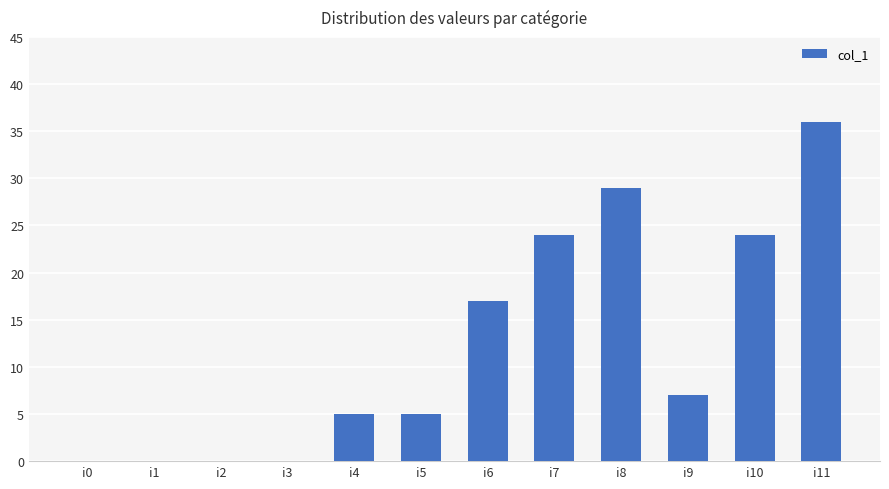

Which has a higher value, i5 or i8?

i8